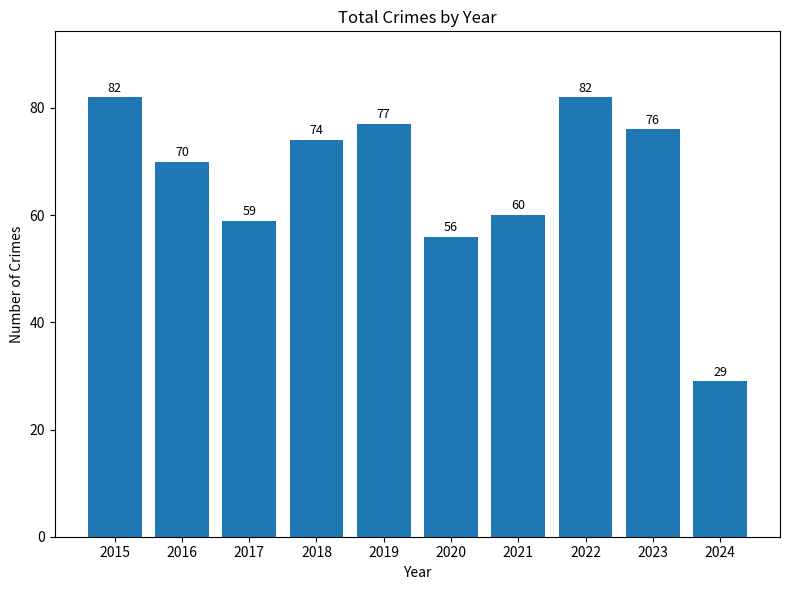

What is the difference between the values at 2019 and 2022?

5